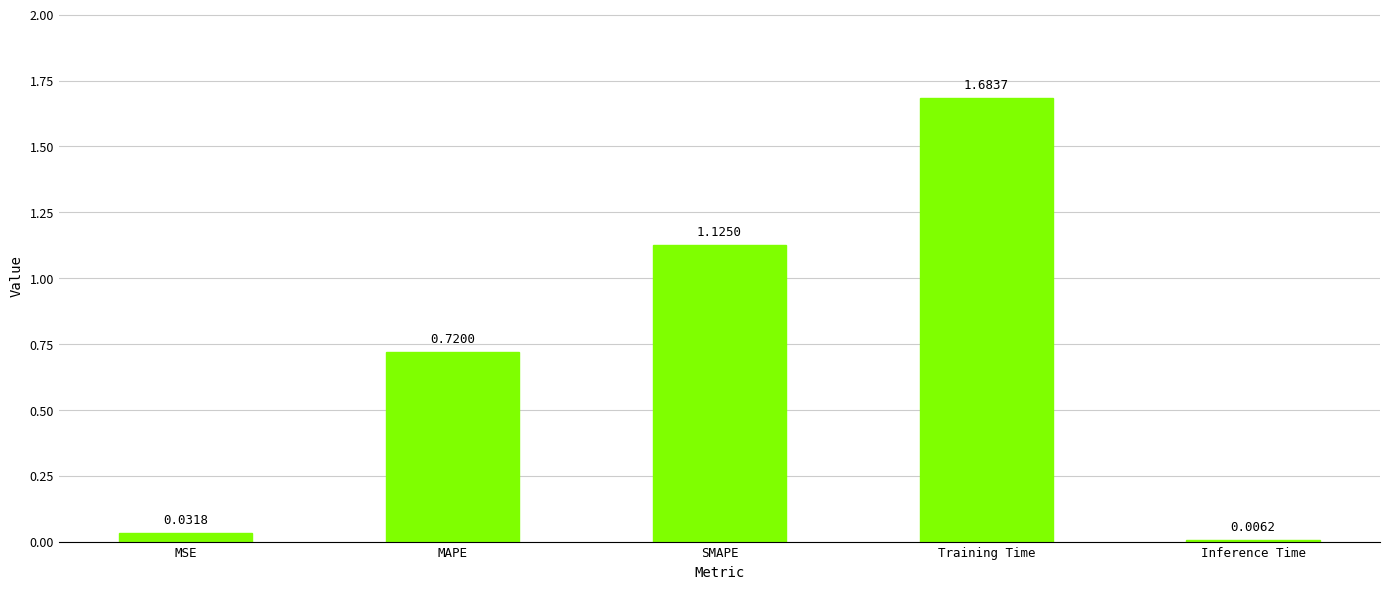

At which label is the value closest to 0?

Inference Time